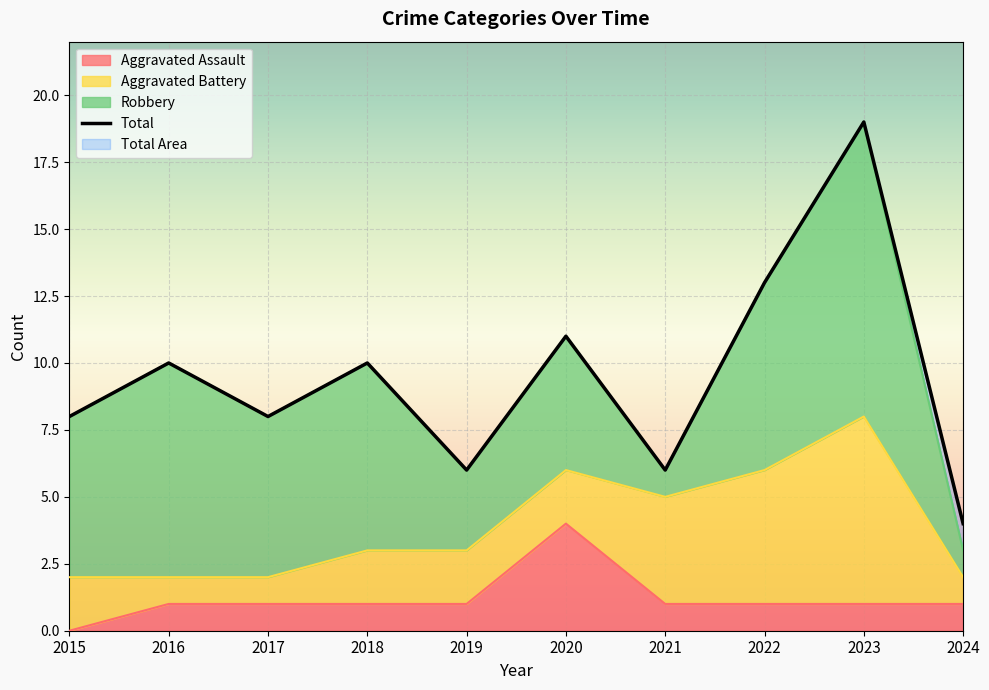

True or false: there are more than 0 points higher than both neighbors.

True